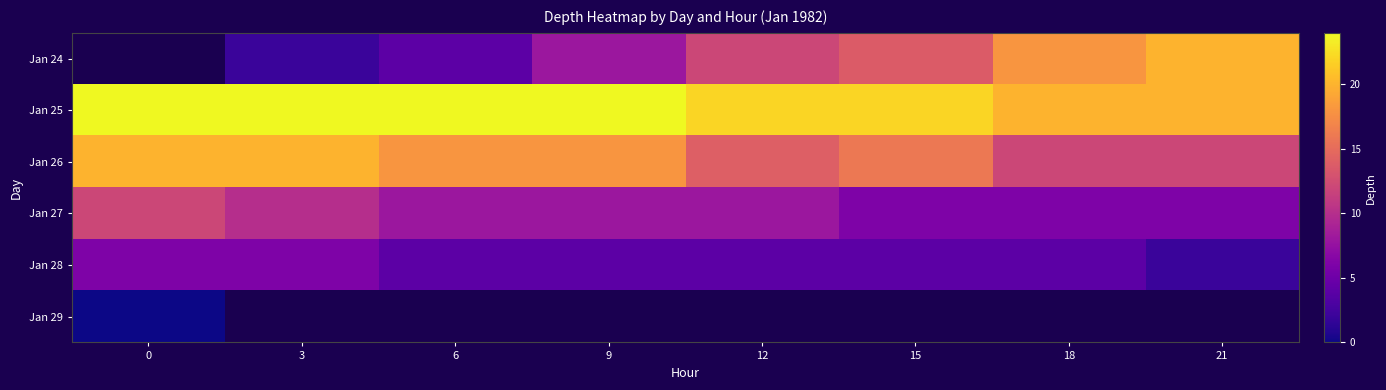

Which has a higher value, 9 or 3?

9